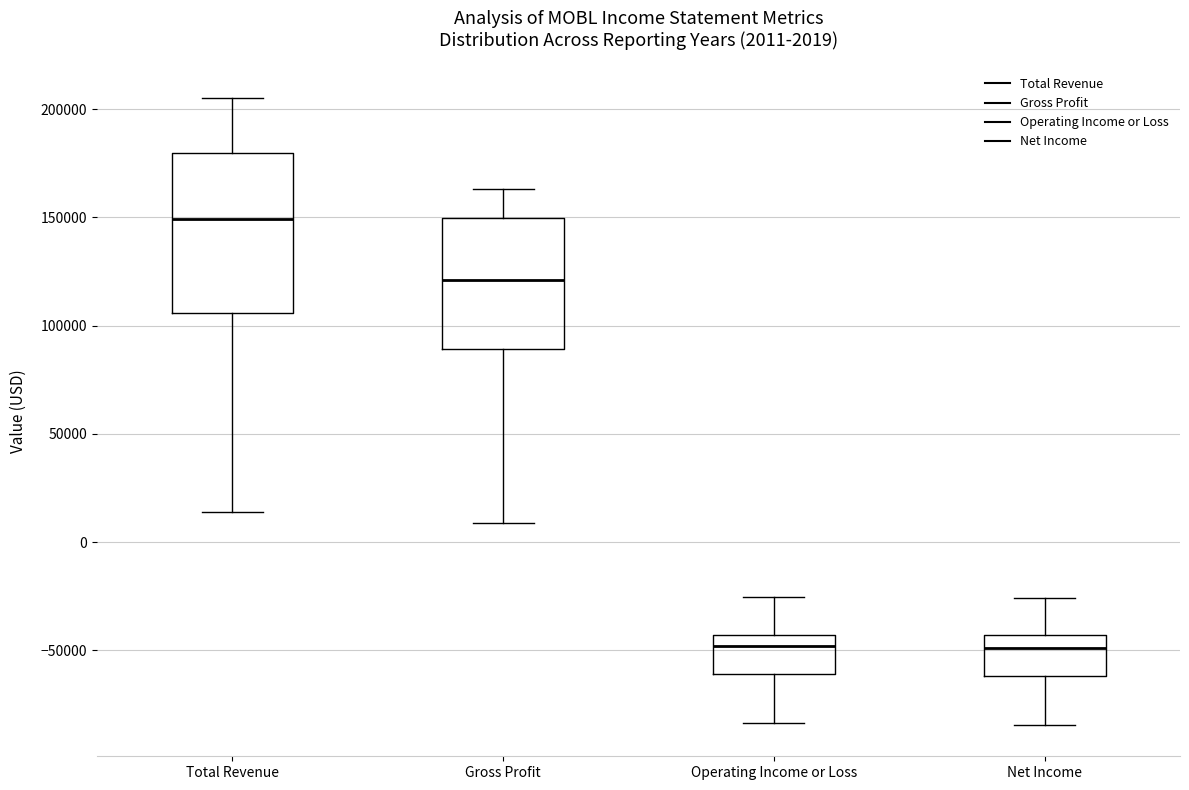

Which box is the tallest, from its lower edge to its upper edge?

Total Revenue